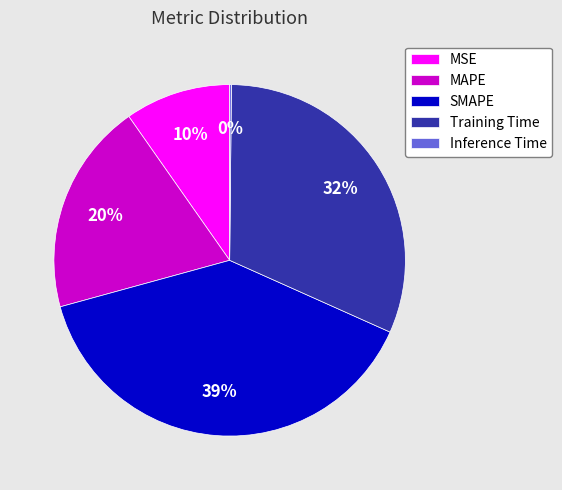

Is there a majority slice in this chart?

No